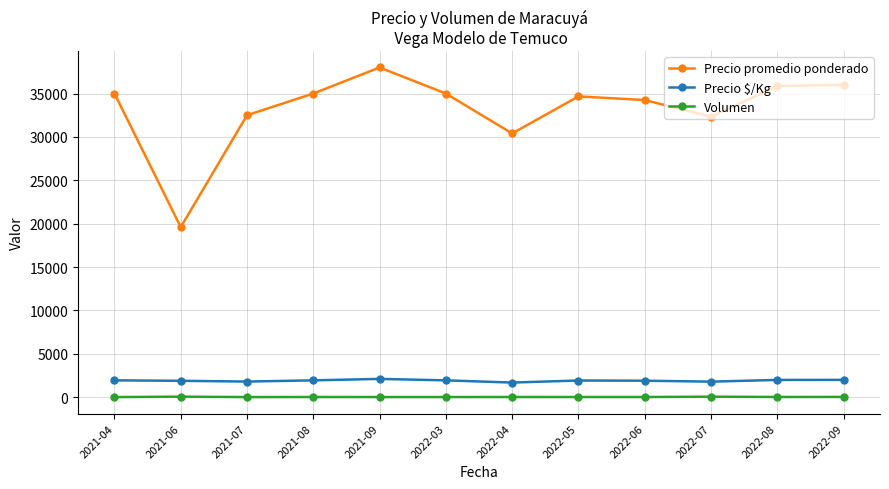

What is the label of the 2nd point from the right?

2022-08